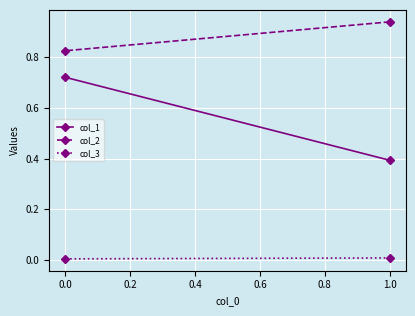

List the series in order of their overall mean, highest first.

col_2, col_1, col_3